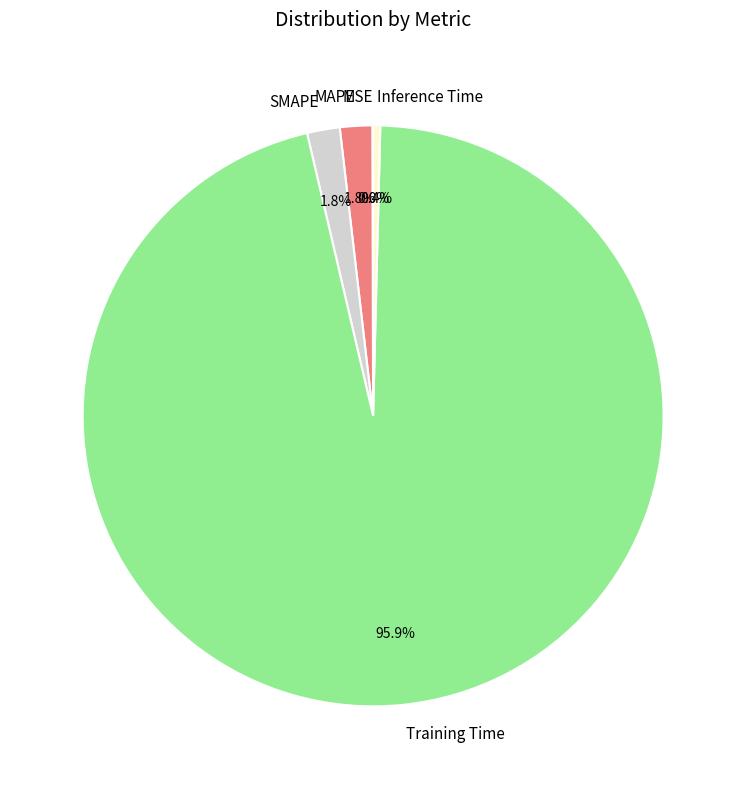

The Inference Time slice represents 0% of the pie. True or false?

True